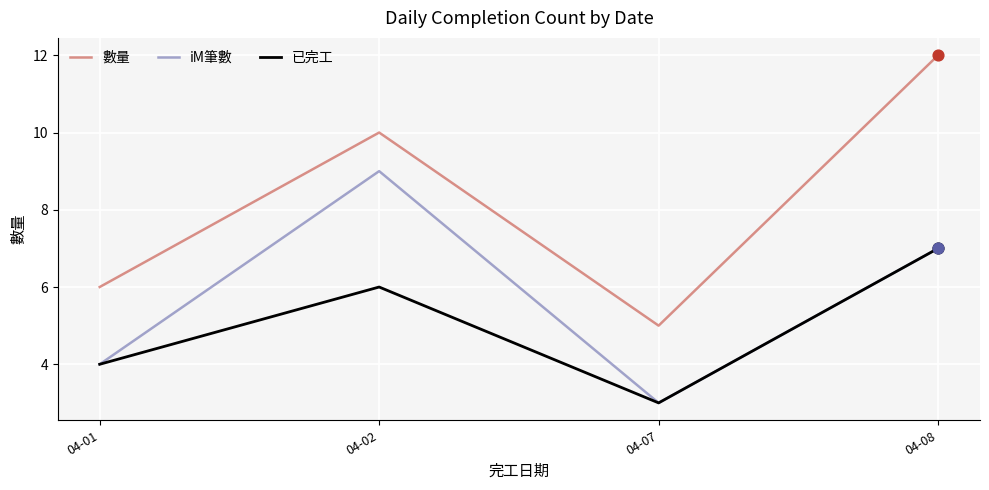

Is the value of 數量 at 04-08 greater than the value of 已完工 at 04-02?

Yes